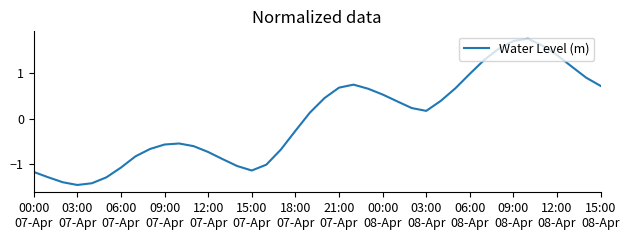

What is the difference between the maximum and minimum values?

3.2